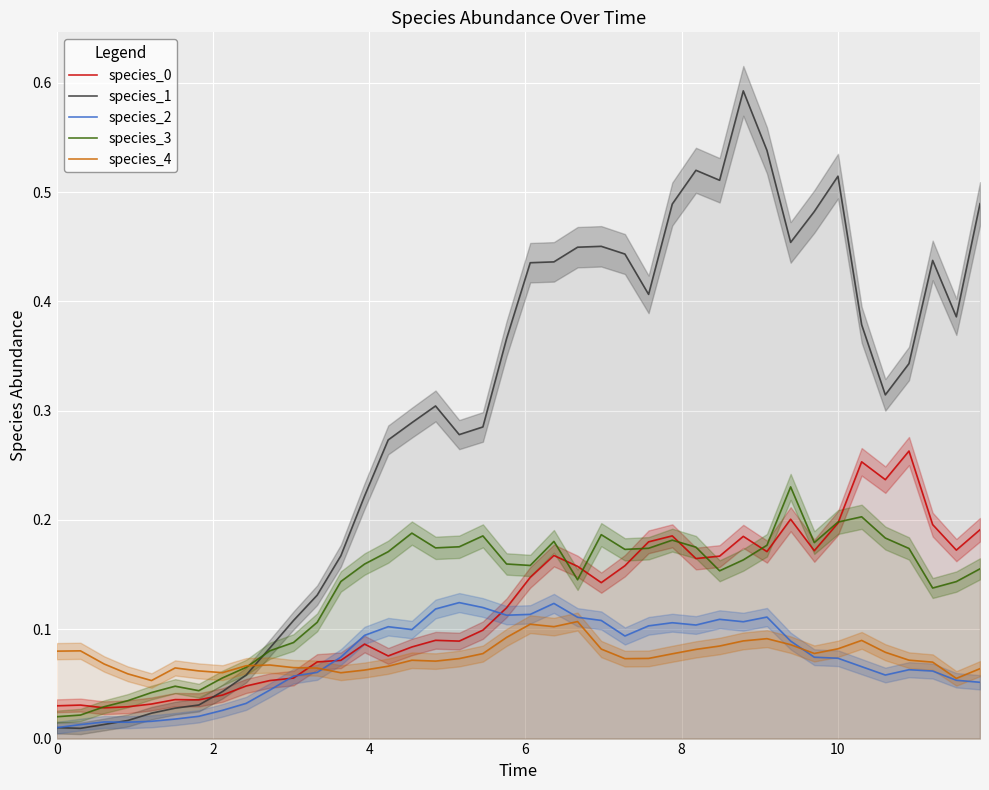

True or false: species_4 and species_1 cross at least once.

True